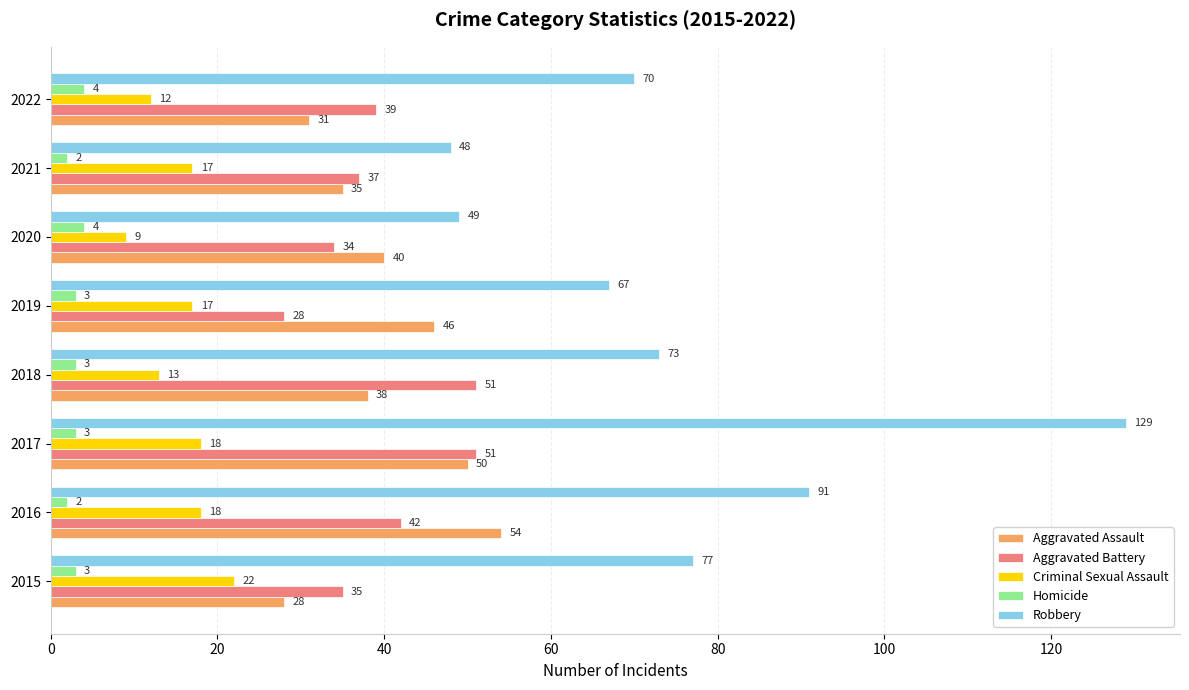

At which label is Aggravated Assault closest to 41?

2020